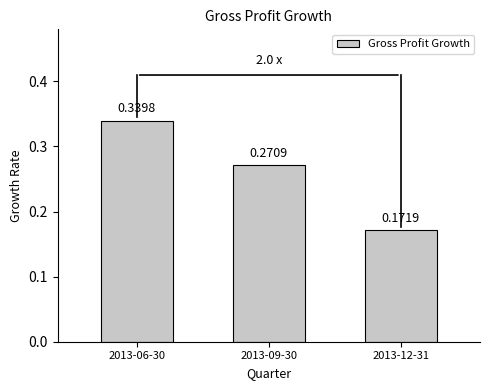

What is the sum of the values at 2013-12-31 and 2013-06-30?

0.5